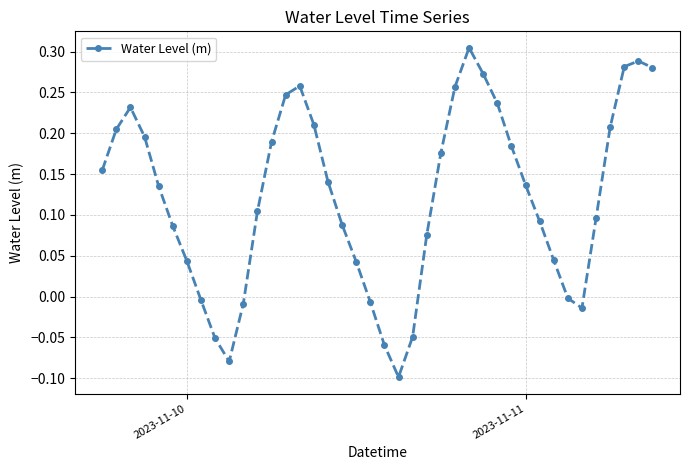

How many points are higher than both their immediate neighbors (excluding endpoints)?

4